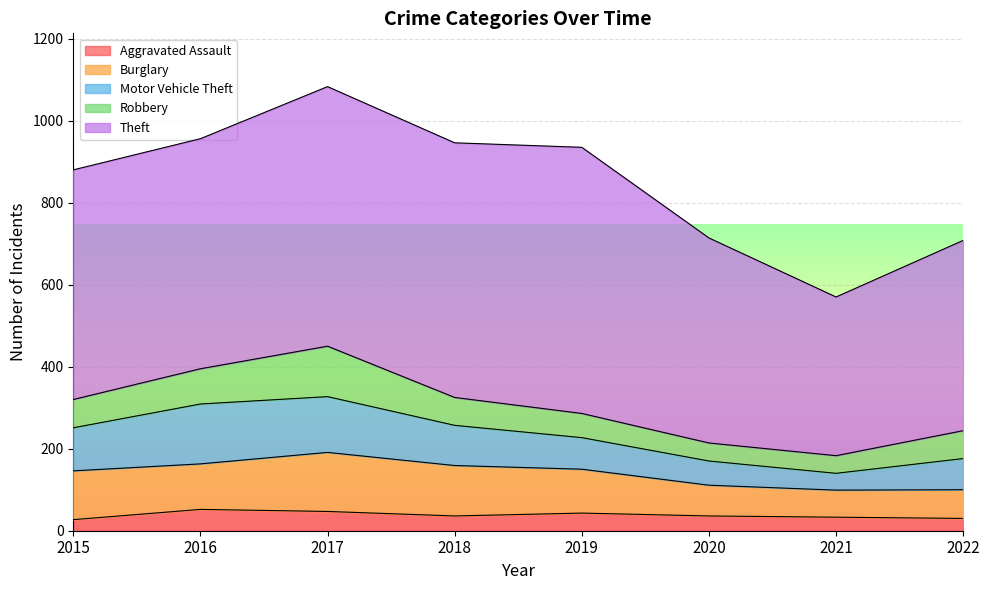

What is the value of the Robbery point at the 3rd from the left?

123